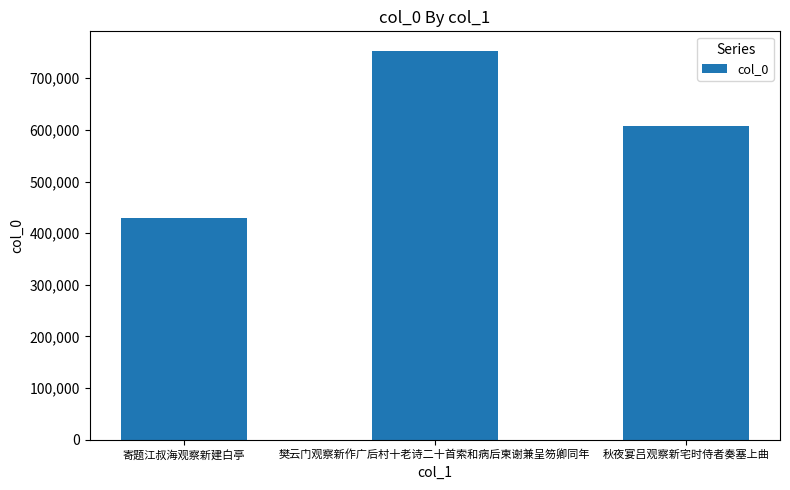

Where is the data nearest to the value 591188?

秋夜宴吕观察新宅时侍者奏塞上曲